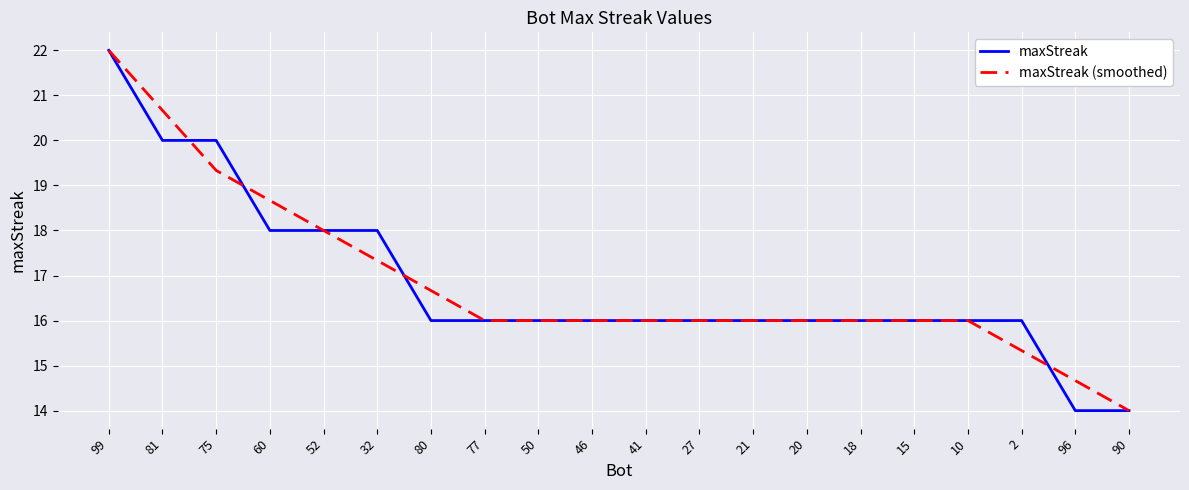

Rank the series by their average value, from lowest to highest.

maxStreak, maxStreak (smoothed)